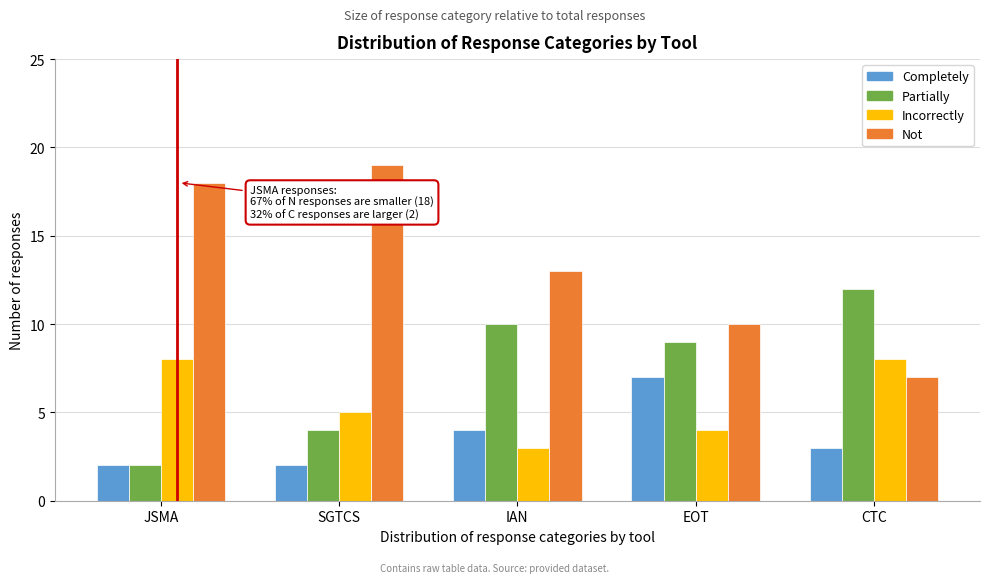

Reading left to right, list all the values displayed in this chart.

Completely: JSMA=2	SGTCS=2	IAN=4	EOT=7	CTC=3
Partially: JSMA=2	SGTCS=4	IAN=10	EOT=9	CTC=12
Incorrectly: JSMA=8	SGTCS=5	IAN=3	EOT=4	CTC=8
Not: JSMA=18	SGTCS=19	IAN=13	EOT=10	CTC=7